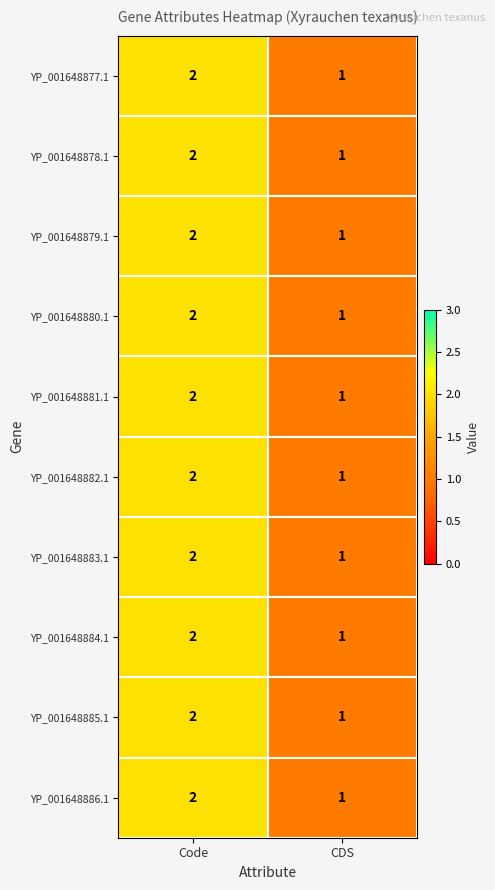

At which label is YP_001648885.1 closest to 1?

CDS